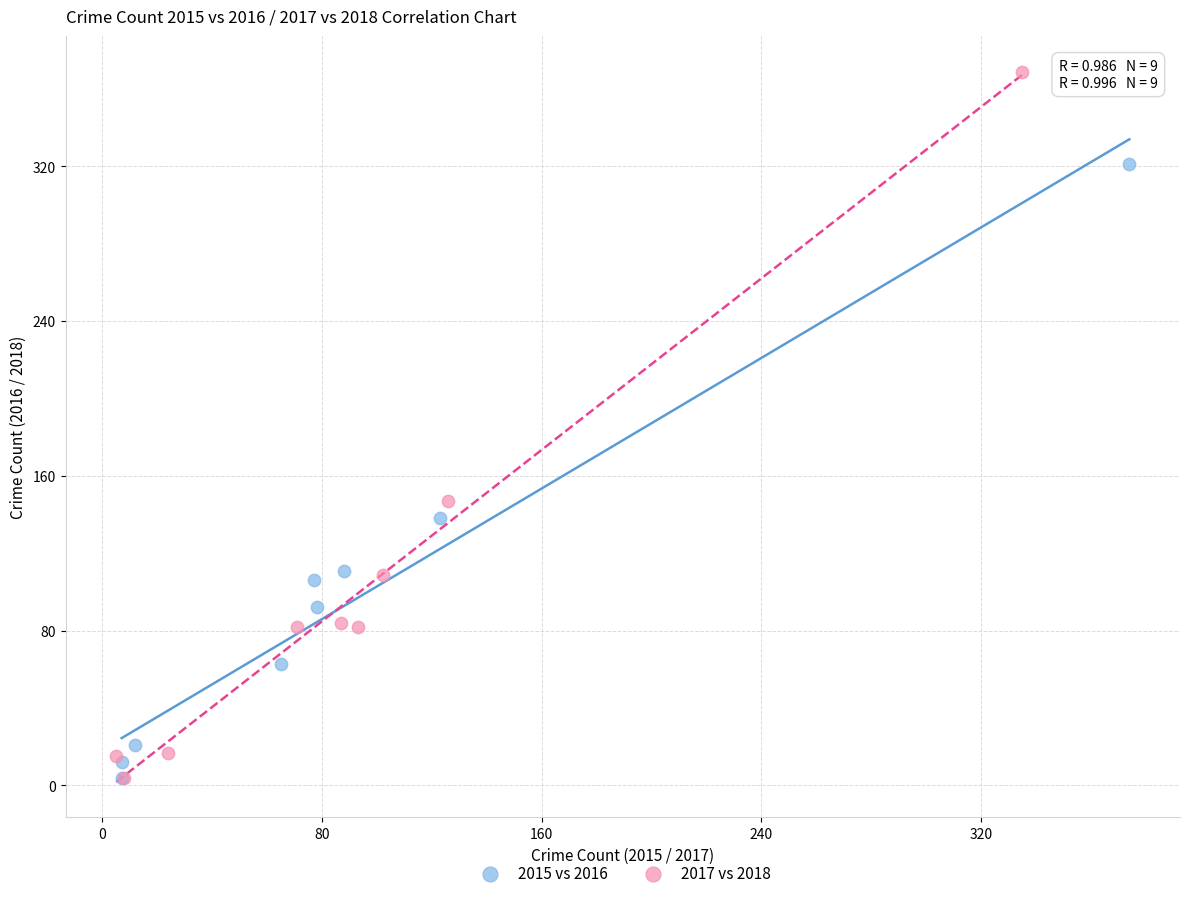

What are all the series names shown in the legend?

2015 vs 2016, 2017 vs 2018